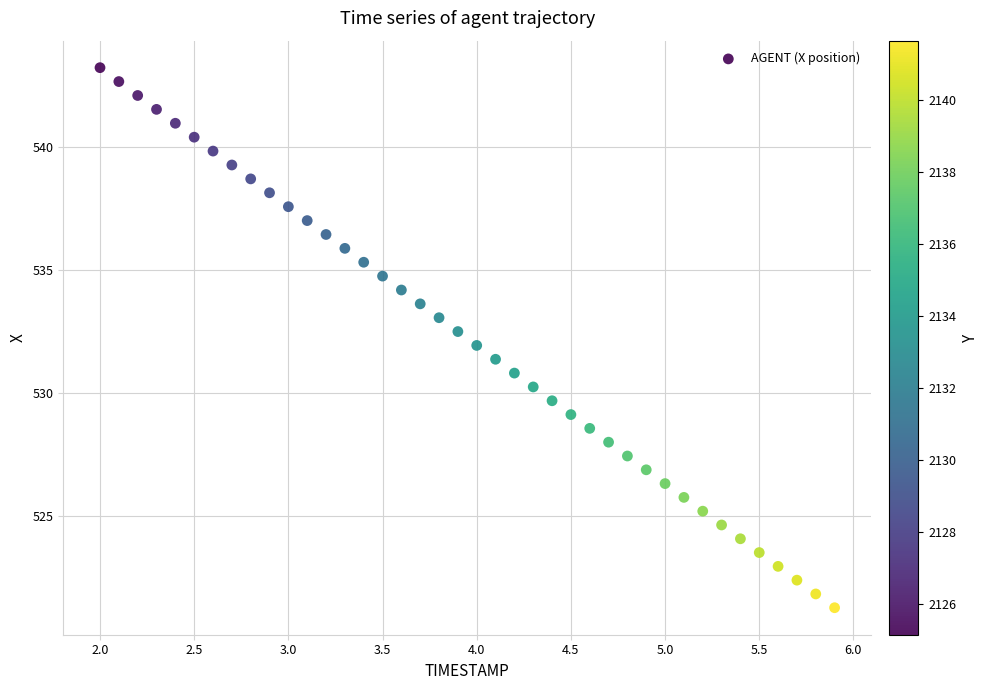

What is the range of Y values (max minus min)?

22.0